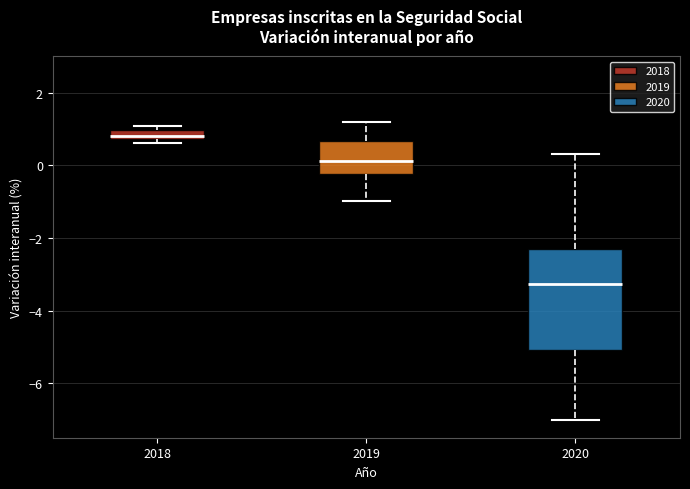

Where is the lower edge of the box at x = 2020 on the y-axis? The values are not printed on the chart, so give them approximately, as read against the axis.

-5.0